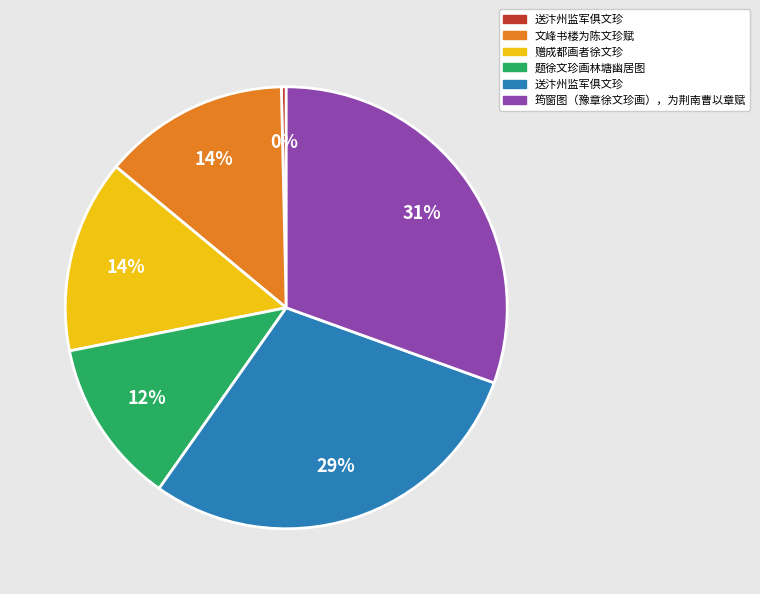

To the nearest percent, what is the average slice percentage?

17%